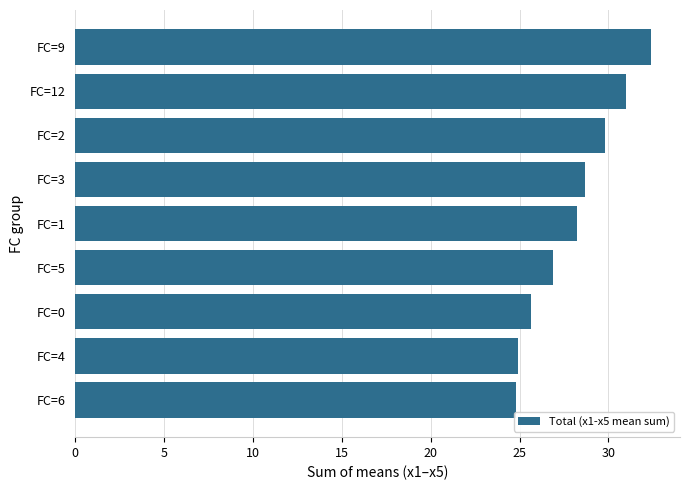

What is the minimum value shown in the chart?

24.8